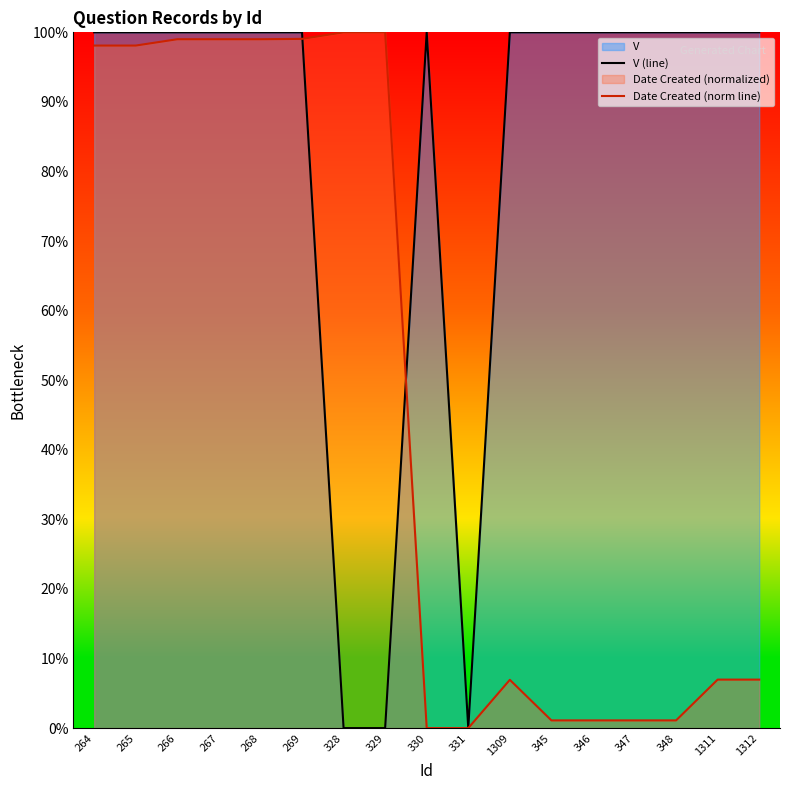

The V (line) series shows 1.8 at 1312. True or false?

False